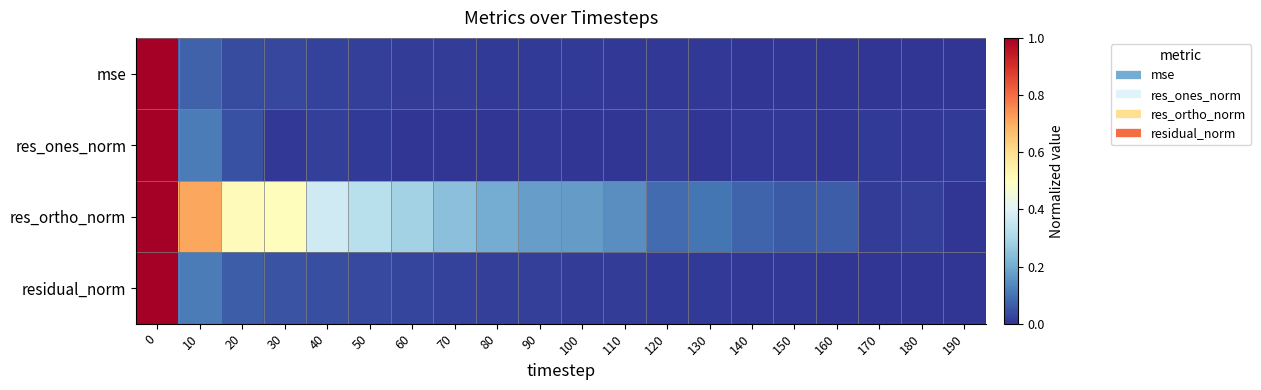

Rank the series at 180 from lowest to highest value.

mse, residual_norm, res_ones_norm, res_ortho_norm